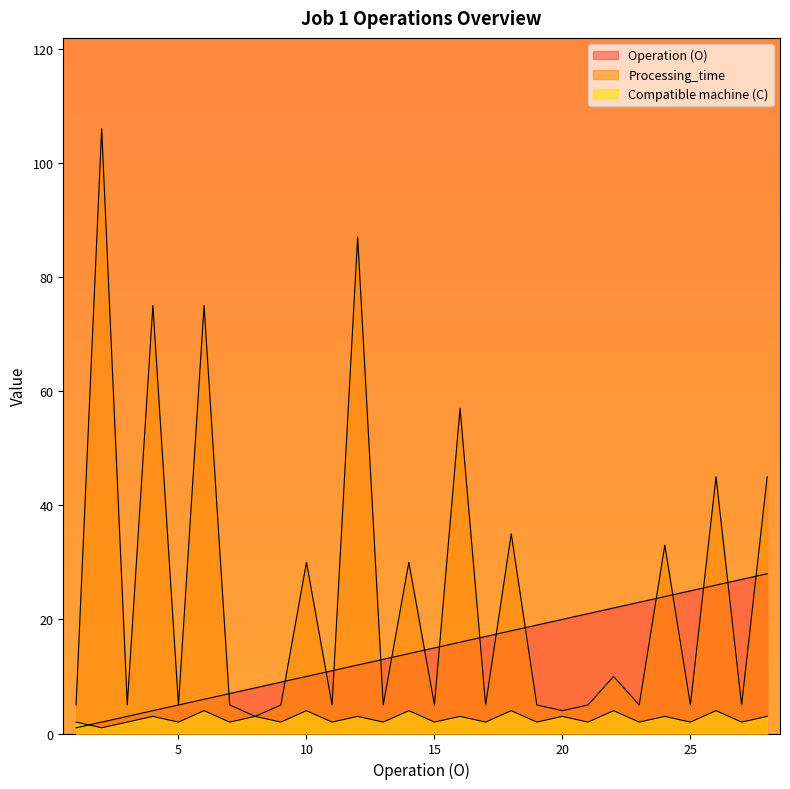

True or false: Operation (O) has a value of 1 at 1.

True